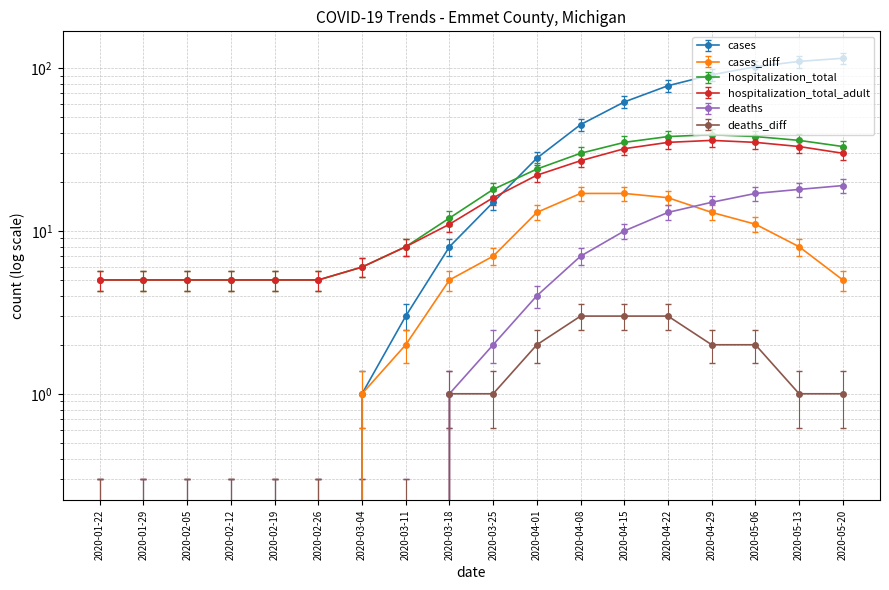

At how many categories does at least one series exceed 35?

7